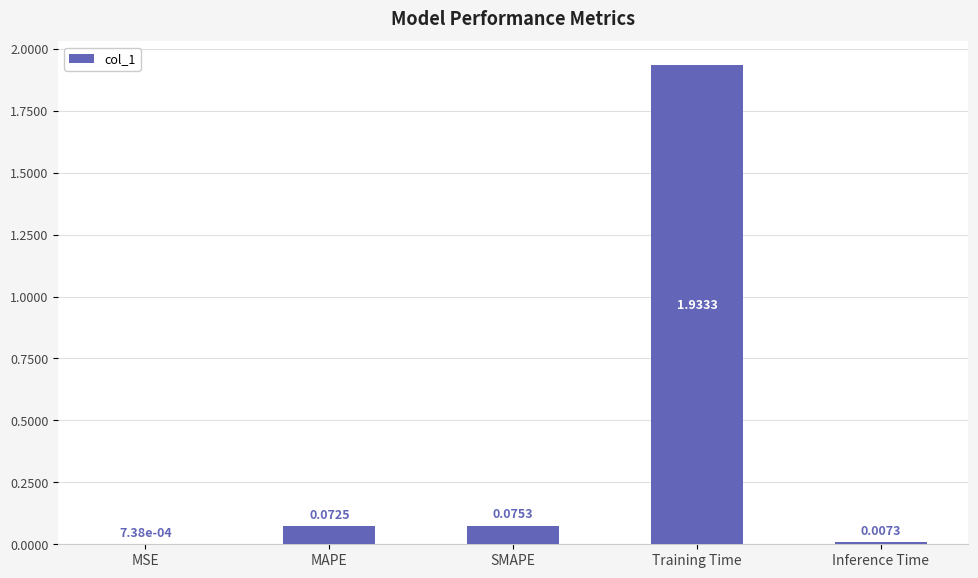

At which label is the value closest to 0?

MSE